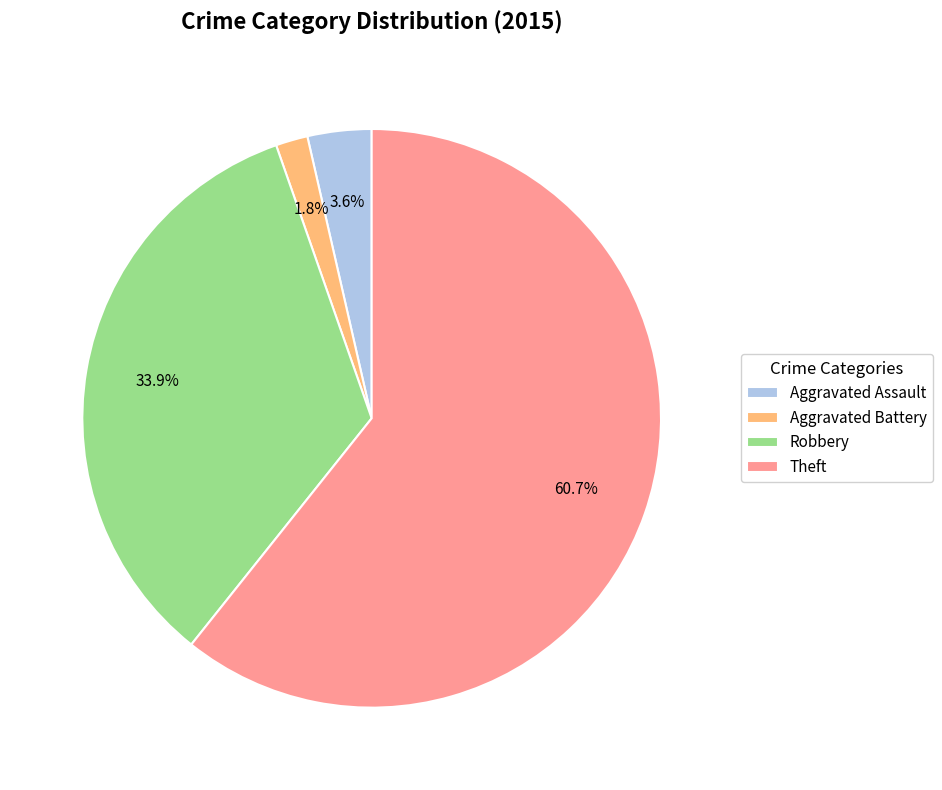

Count the number of slices in the pie.

4